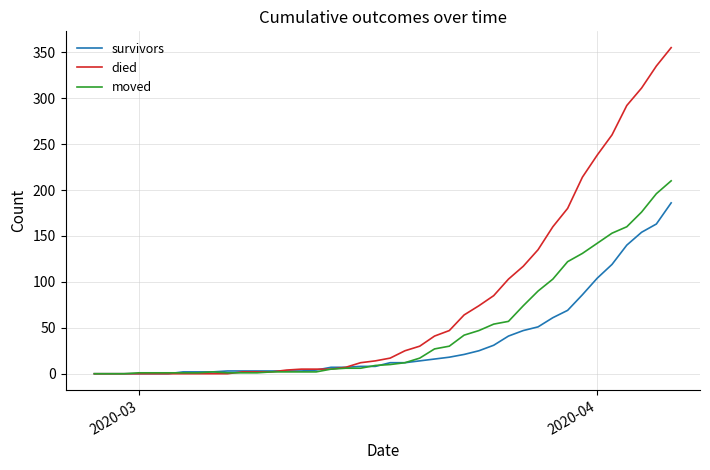

What is the sum of all died values?

3141